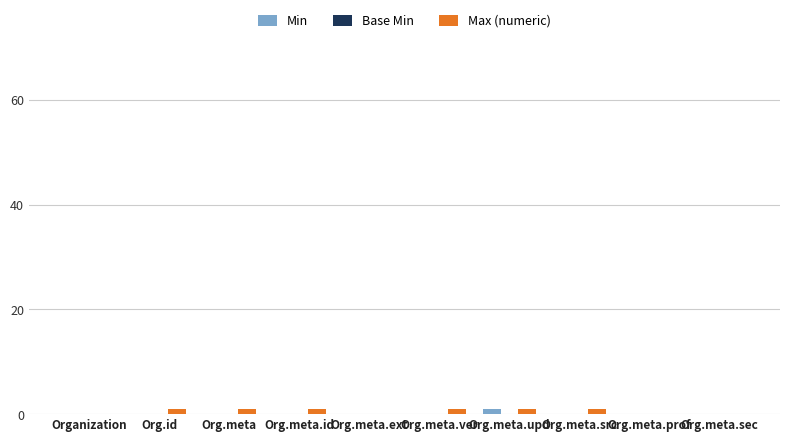

Is it true that Min equals 0 at Org.meta?

True